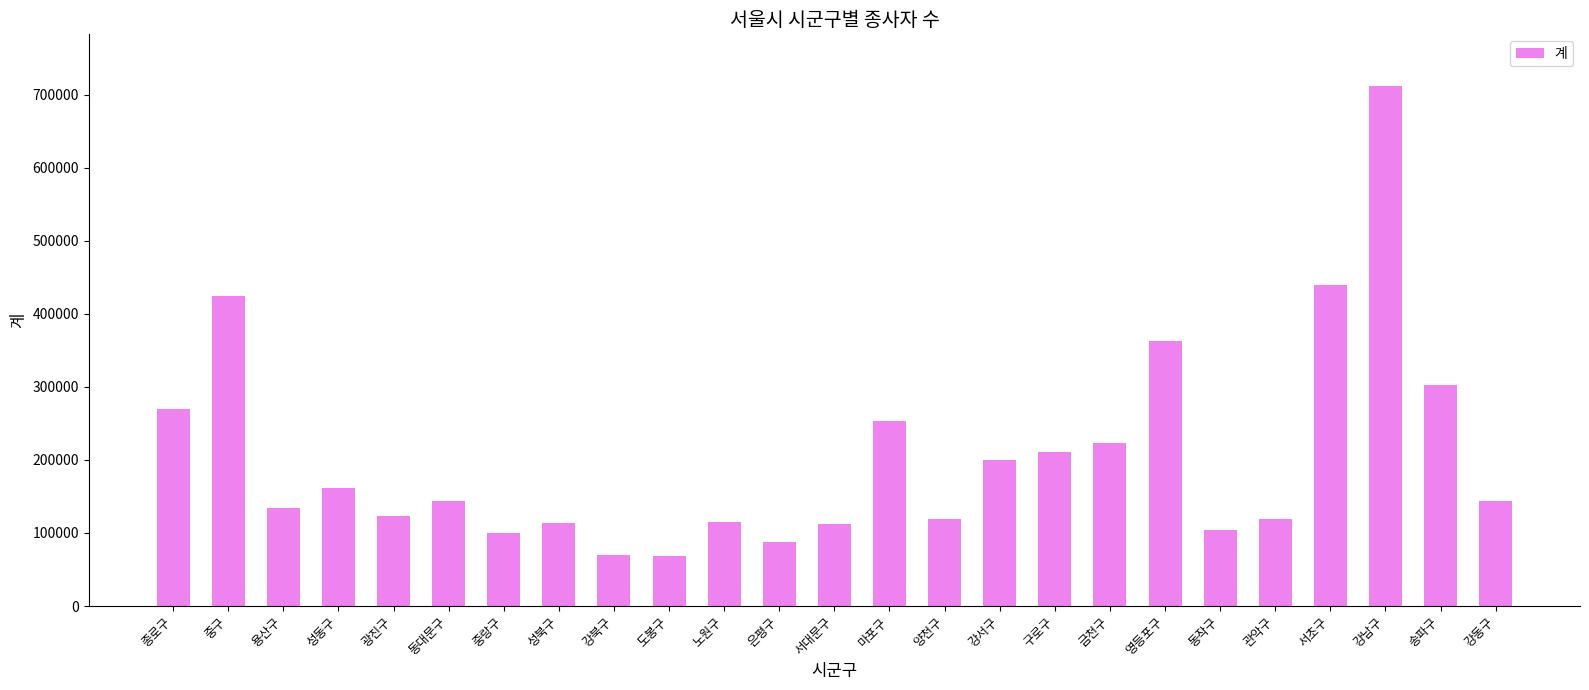

What is the difference between the values at 중구 and 강북구?

354021